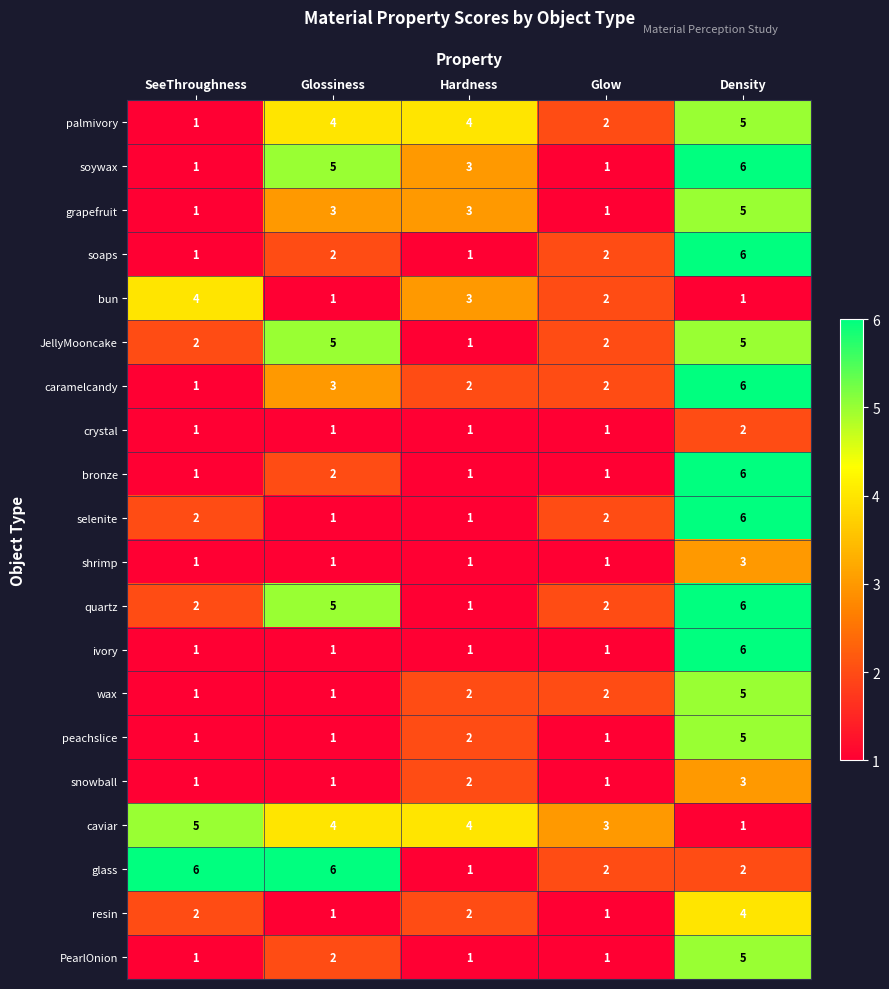

What is the difference between the PearlOnion values at Density and Glossiness?

3